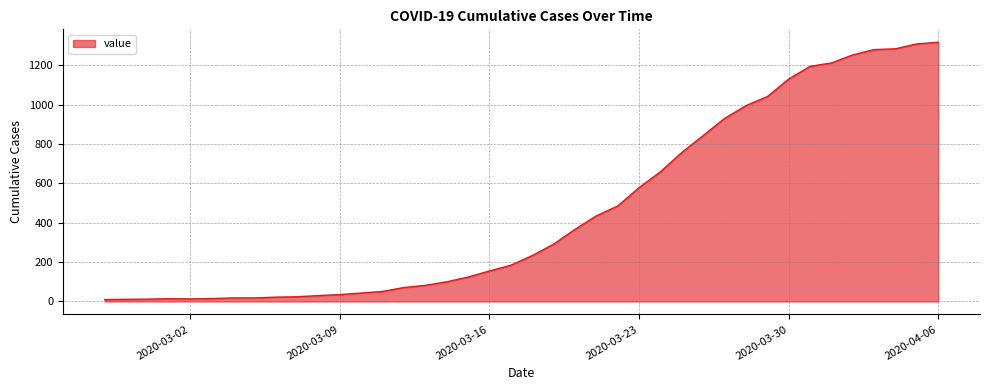

What is the difference between the maximum and minimum values?

1307